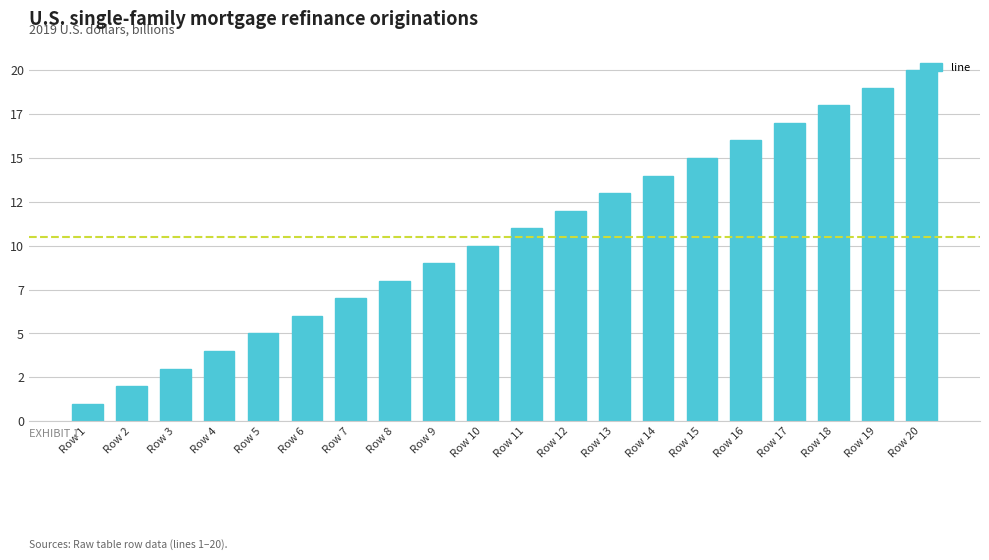

What is the difference between the second highest and minimum values?

18